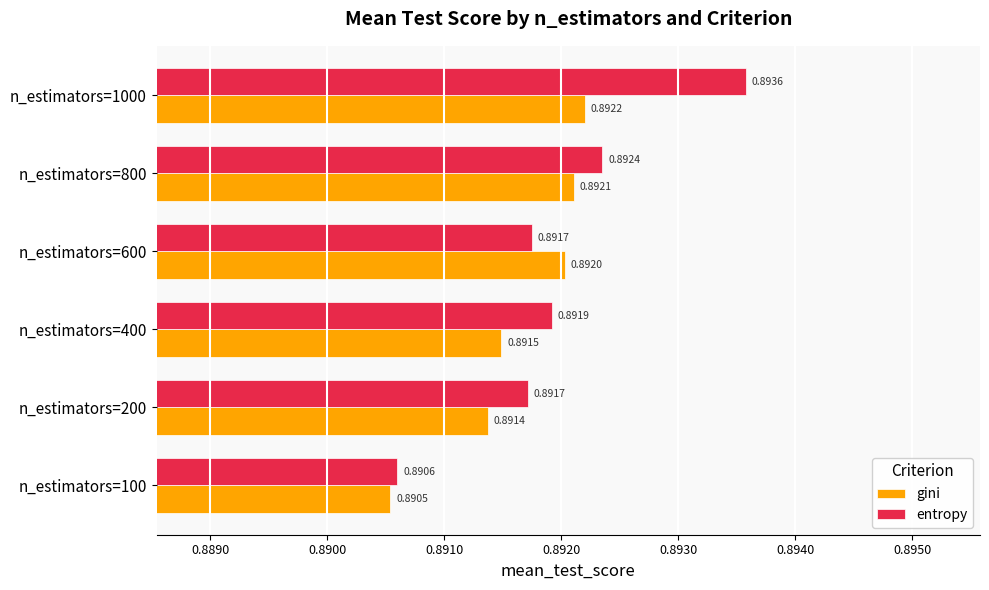

What is the total value across all series at n_estimators=200?

1.8